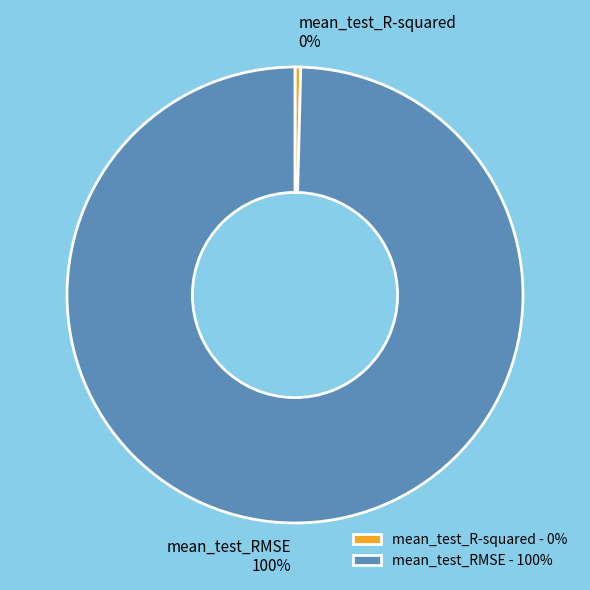

Which category has the biggest portion of the pie?

mean_test_RMSE